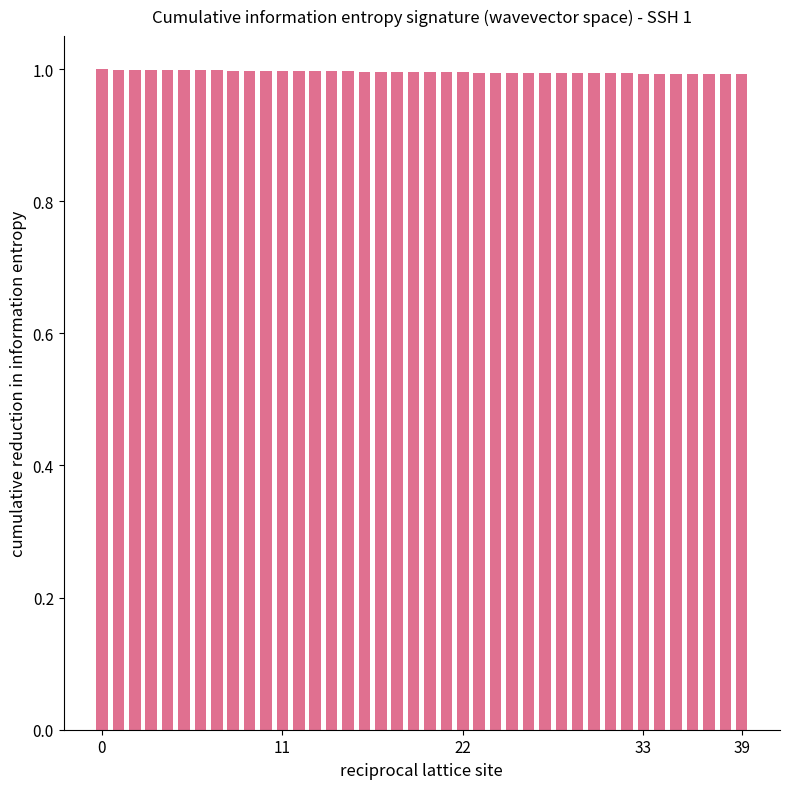

Reading left to right, what are all the values shown in this chart?

1.0	1.0	1.0	1.0	1.0	1.0	1.0	1.0	1.0	1.0	1.0	1.0	1.0	1.0	1.0	1.0	1.0	1.0	1.0	1.0	1.0	1.0	1.0	1.0	1.0	1.0	1.0	1.0	1.0	1.0	1.0	1.0	1.0	1.0	1.0	1.0	1.0	1.0	1.0	1.0